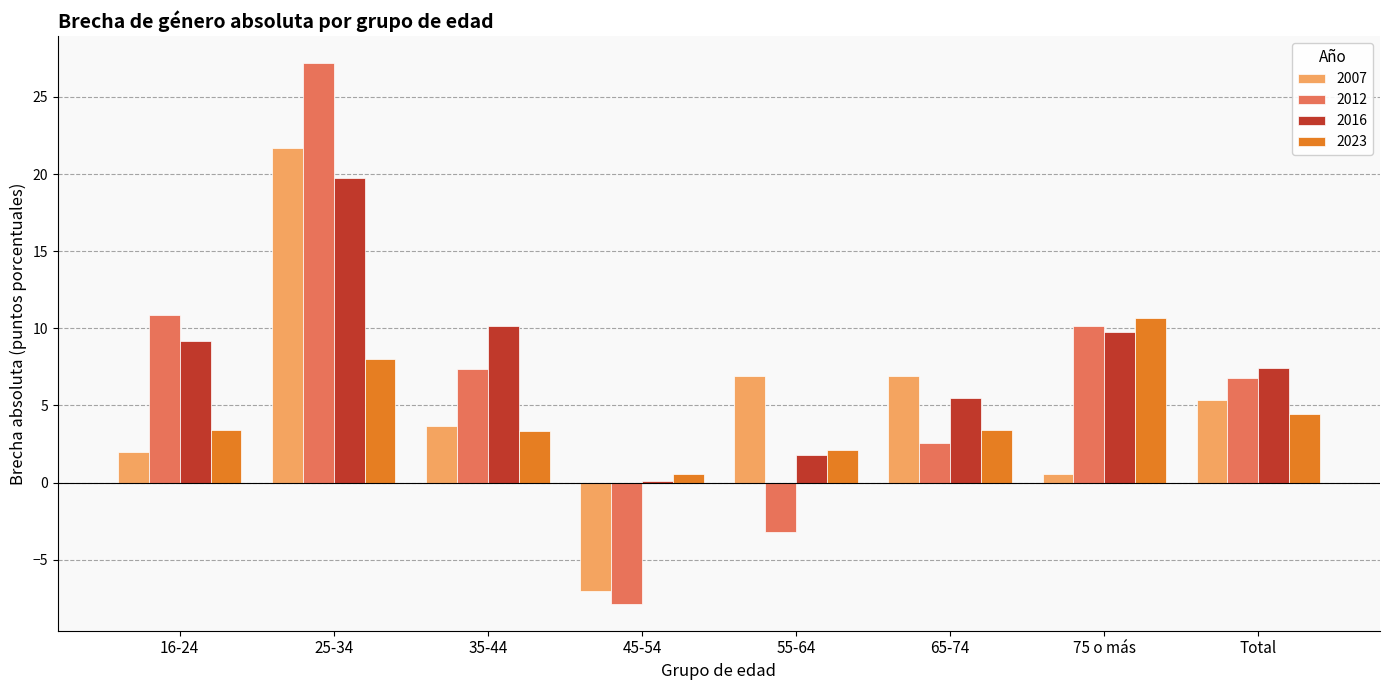

Is it true that 2012 equals 6.8 at Total?

True